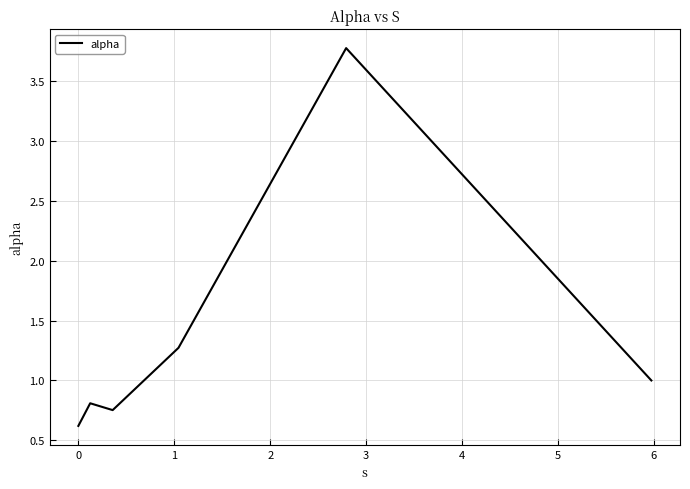

What is the minimum value shown in the chart?

0.6